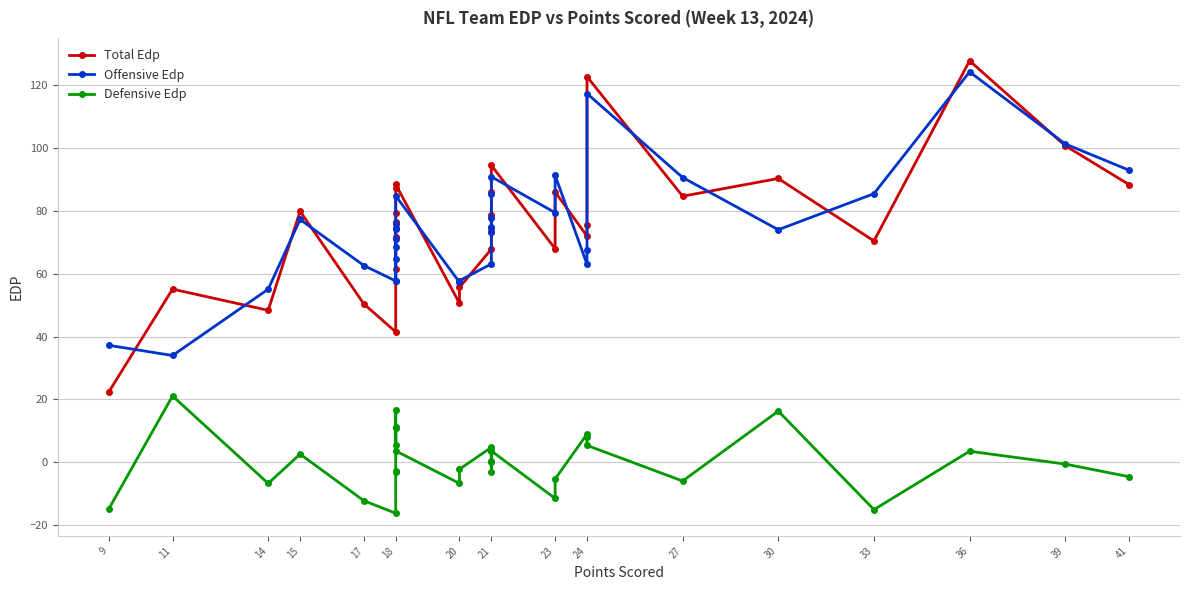

Reading left to right, what are all the values shown in this chart?

Total Edp: 22.4	55.1	48.4	79.9	50.4	41.5	61.4	71.8	74.6	76.6	79.3	87.3	88.4	50.6	55.6	67.9	73.4	74.6	78.7	86.1	94.5	68.0	86.0	72.0	75.5	122.7	84.7	90.3	70.4	127.8	100.8	88.4
Offensive Edp: 37.2	34.0	55.1	77.3	62.6	57.7	64.6	74.4	57.8	71.2	68.4	76.0	84.8	57.3	57.8	63.1	73.3	77.8	75.0	85.5	90.9	79.5	91.3	63.0	67.4	117.4	90.6	74.0	85.5	124.3	101.3	93.0
Defensive Edp: -14.8	21.1	-6.7	2.6	-12.2	-16.2	-3.2	-2.6	16.8	5.4	11.0	11.4	3.6	-6.7	-2.2	4.7	0.1	-3.2	3.8	0.5	3.6	-11.5	-5.3	9.0	8.1	5.4	-6.0	16.3	-15.1	3.5	-0.6	-4.6